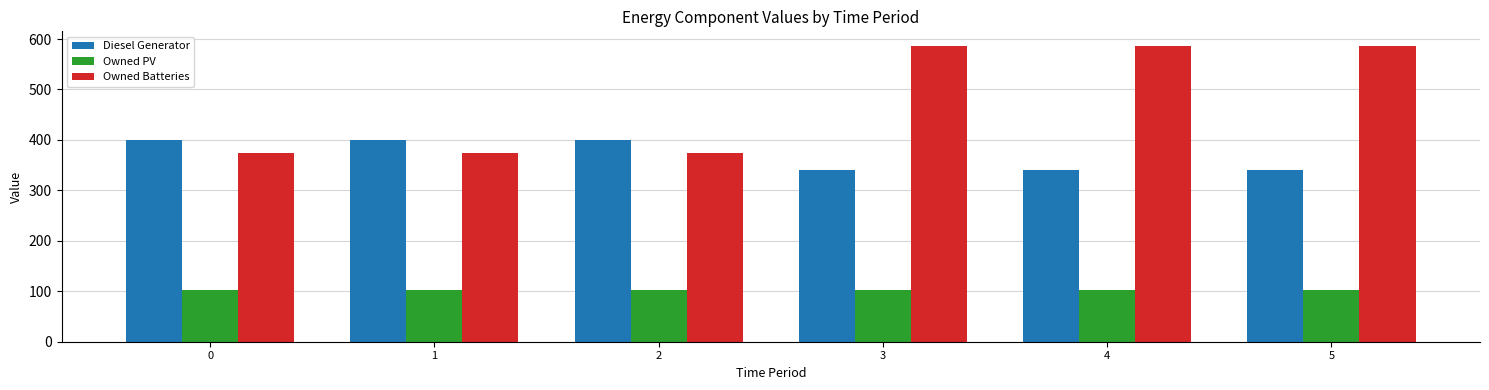

Reading left to right, what are all the values shown in this chart?

Diesel Generator: 400	400	400	341	341	341
Owned PV: 102	102	102	102	102	102
Owned Batteries: 374	374	374	586	586	586